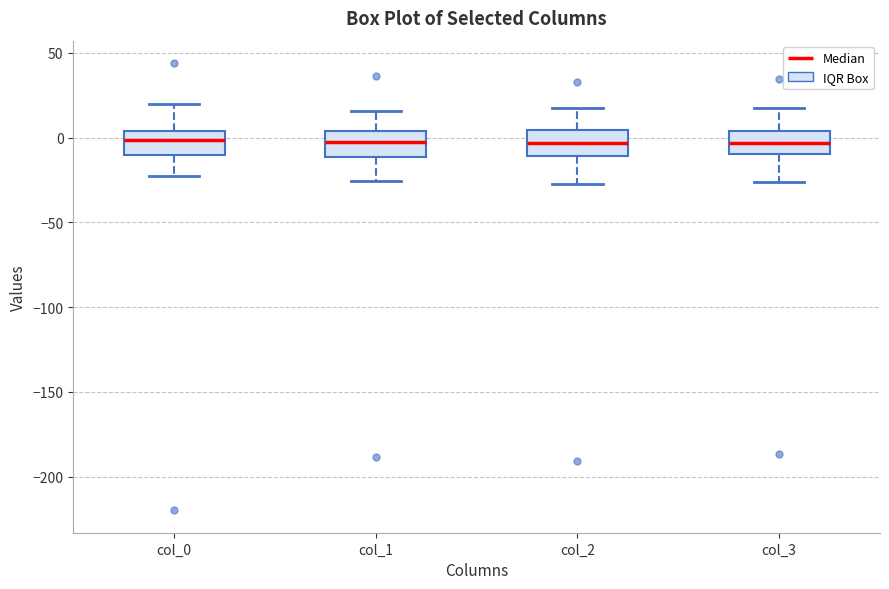

Reading left to right, read every box against the y-axis: the position of its median line, the range the box covers, and the ends of its whiskers. The values are not printed on the chart, so give them approximately, as read against the axis.

col_0: median 0, box -10 to 5, whiskers -25 to 20
col_1: median 0, box -10 to 5, whiskers -25 to 15
col_2: median -5, box -10 to 5, whiskers -25 to 15
col_3: median -5, box -10 to 5, whiskers -25 to 15